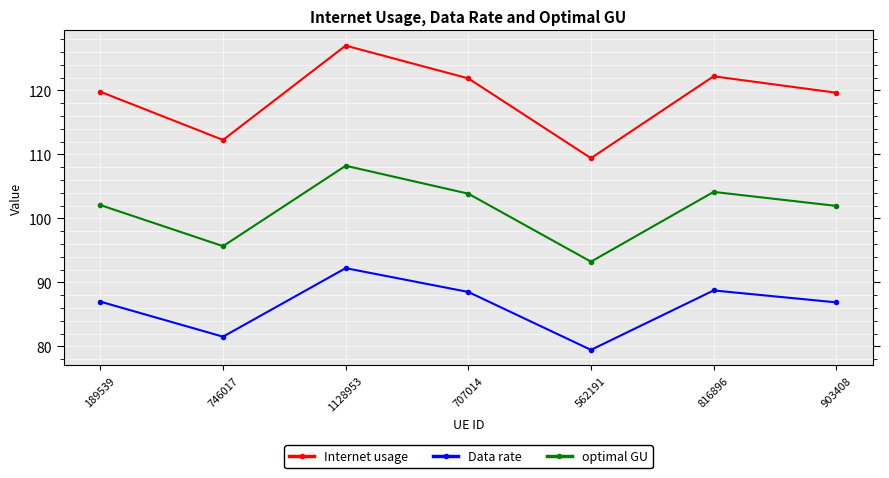

Rank the series by their maximum value, from highest to lowest.

Internet usage, optimal GU, Data rate